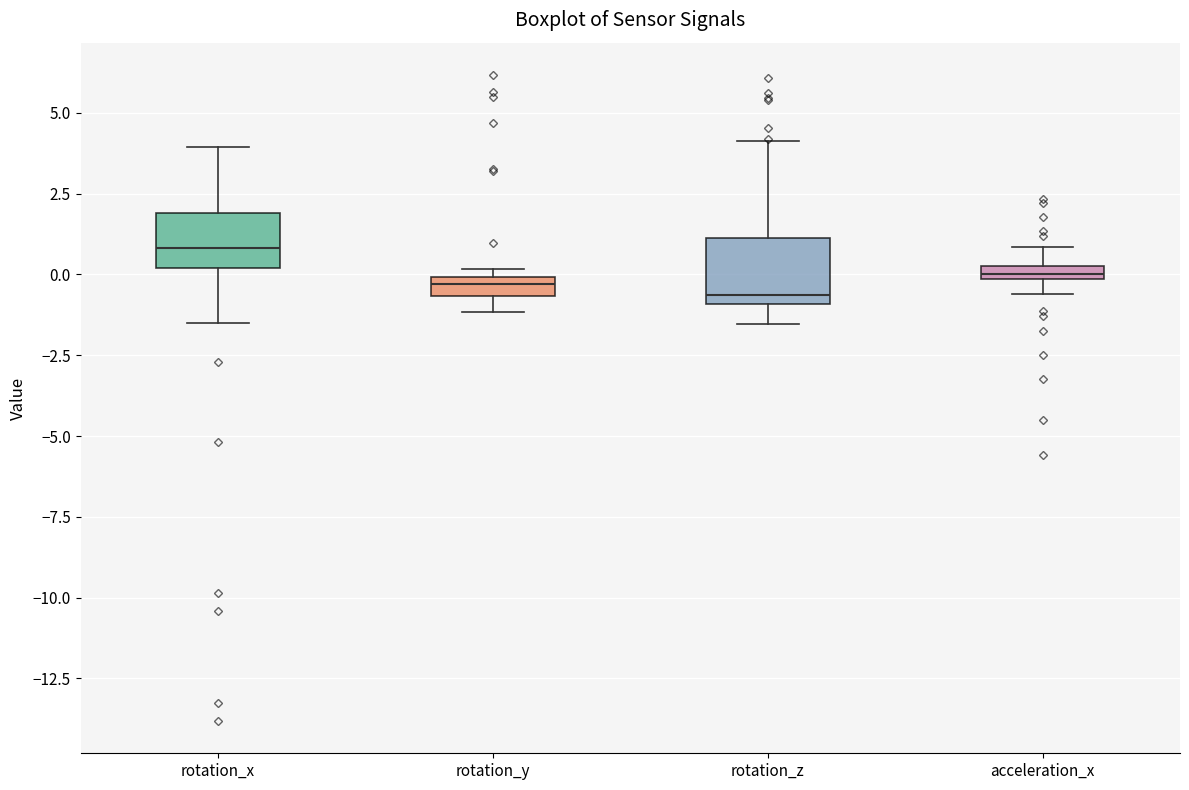

Where is the lower edge of the box for rotation_y on the y-axis? The values are not printed on the chart, so give them approximately, as read against the axis.

-0.5